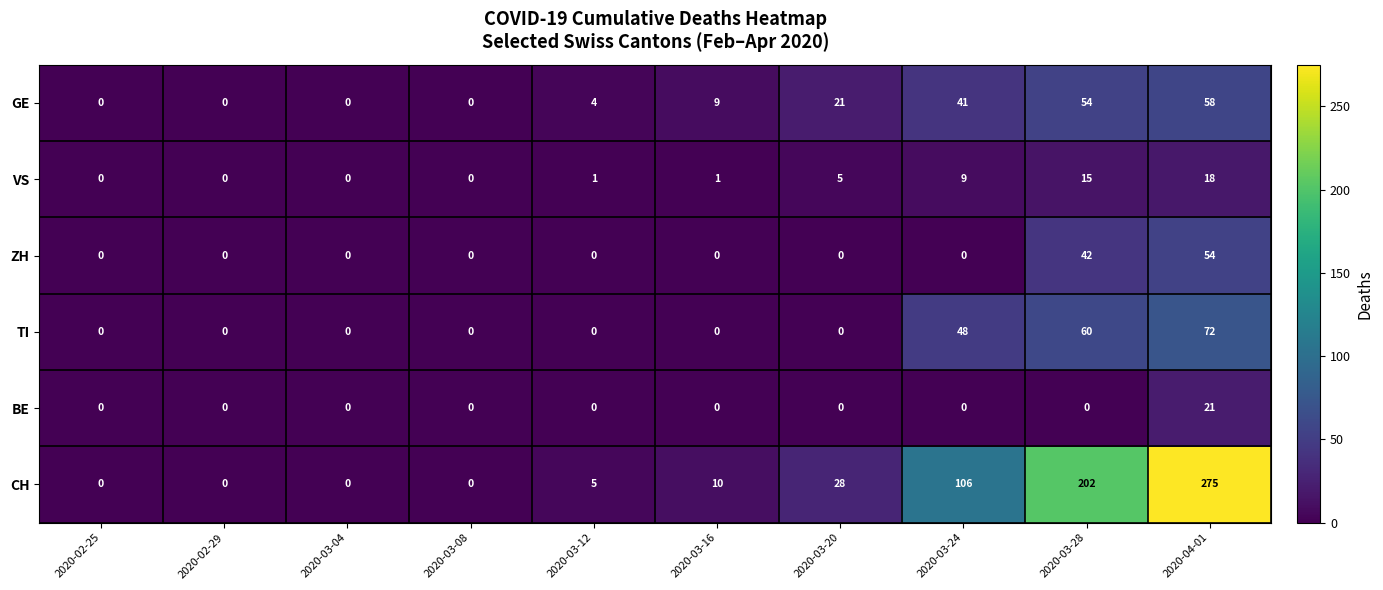

Which series changed the most between 2020-02-25 and 2020-03-20?

CH